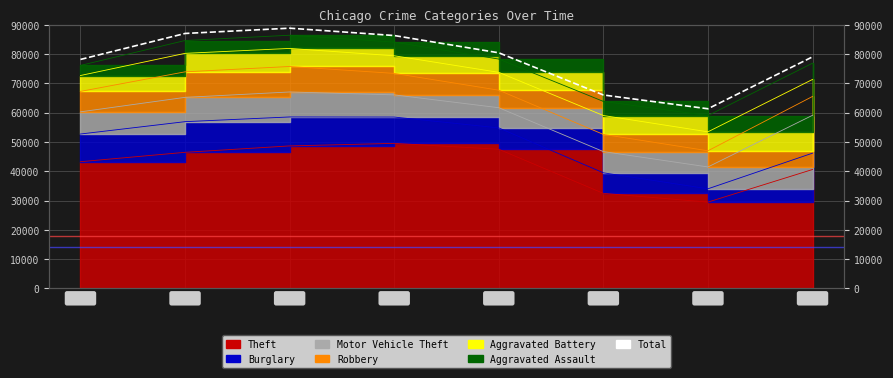

The chart shows a value of 96615 at 2021. True or false?

False